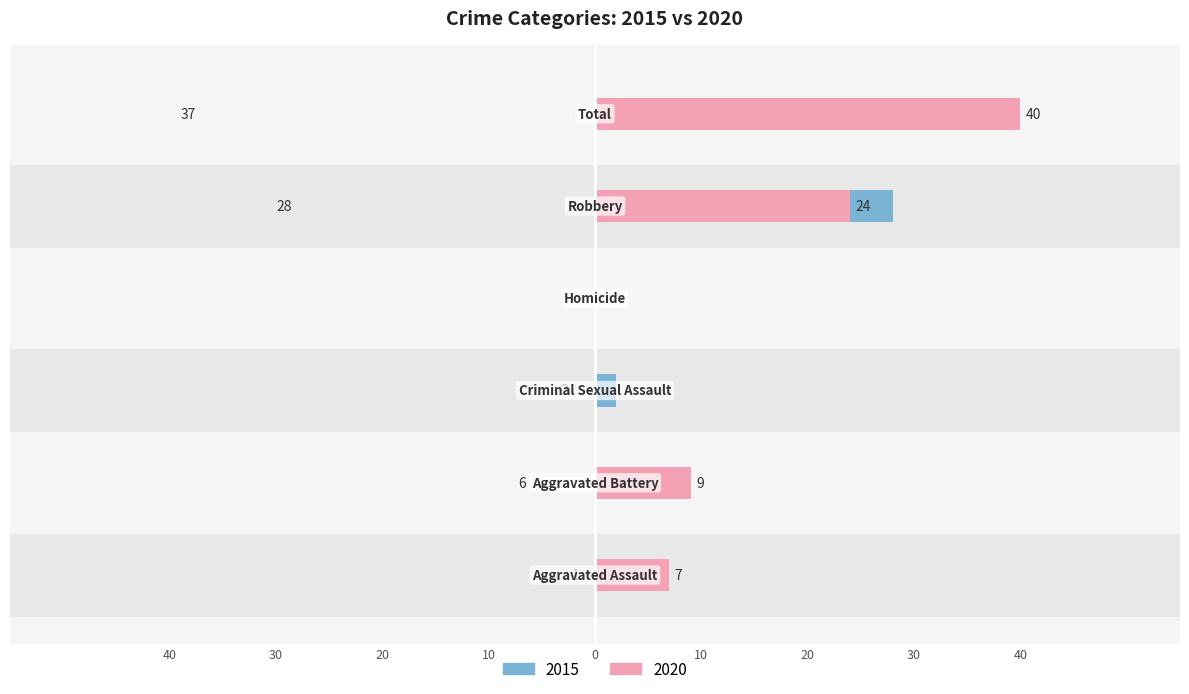

Between Criminal Sexual Assault and Aggravated Assault, which is larger?

Criminal Sexual Assault